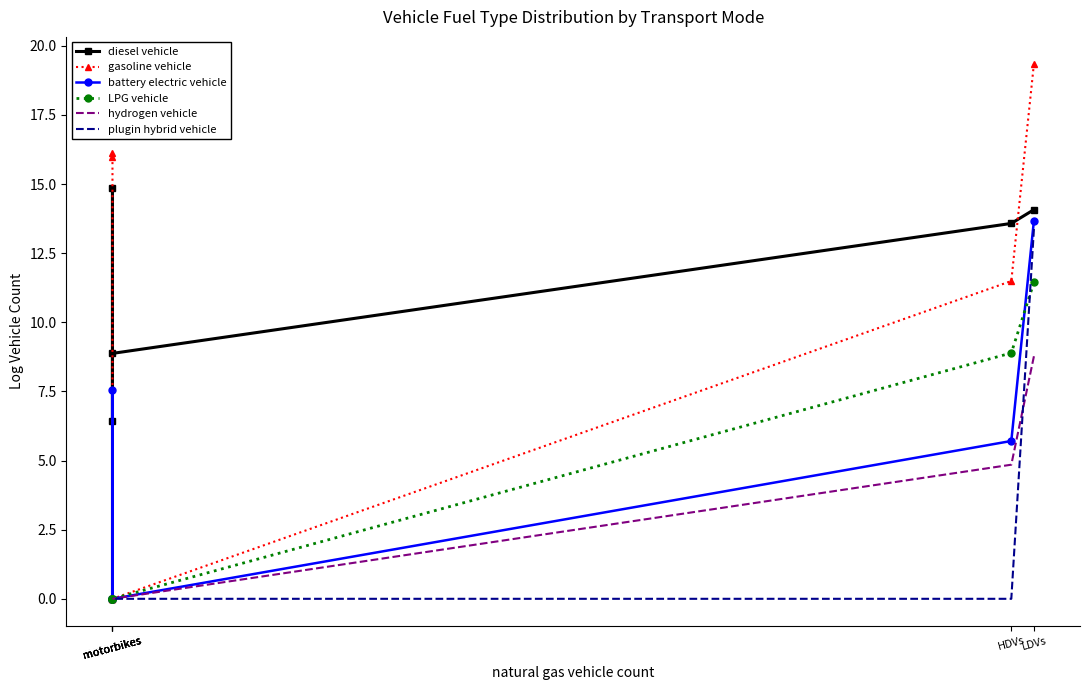

Where is LPG vehicle nearest to the value 5?

HDVs